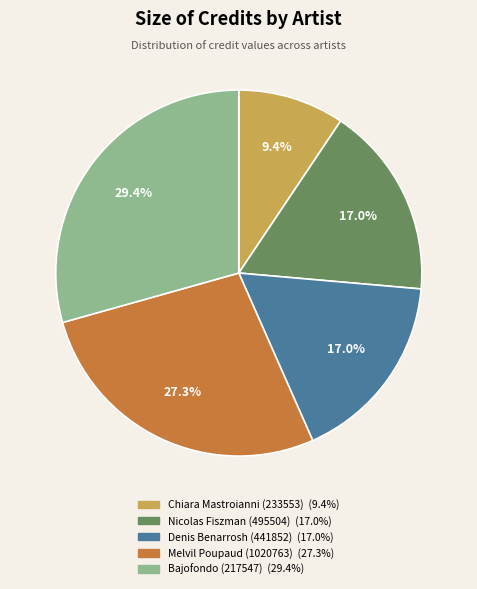

True or false: Nicolas Fiszman (495504) accounts for 25% of the total.

False